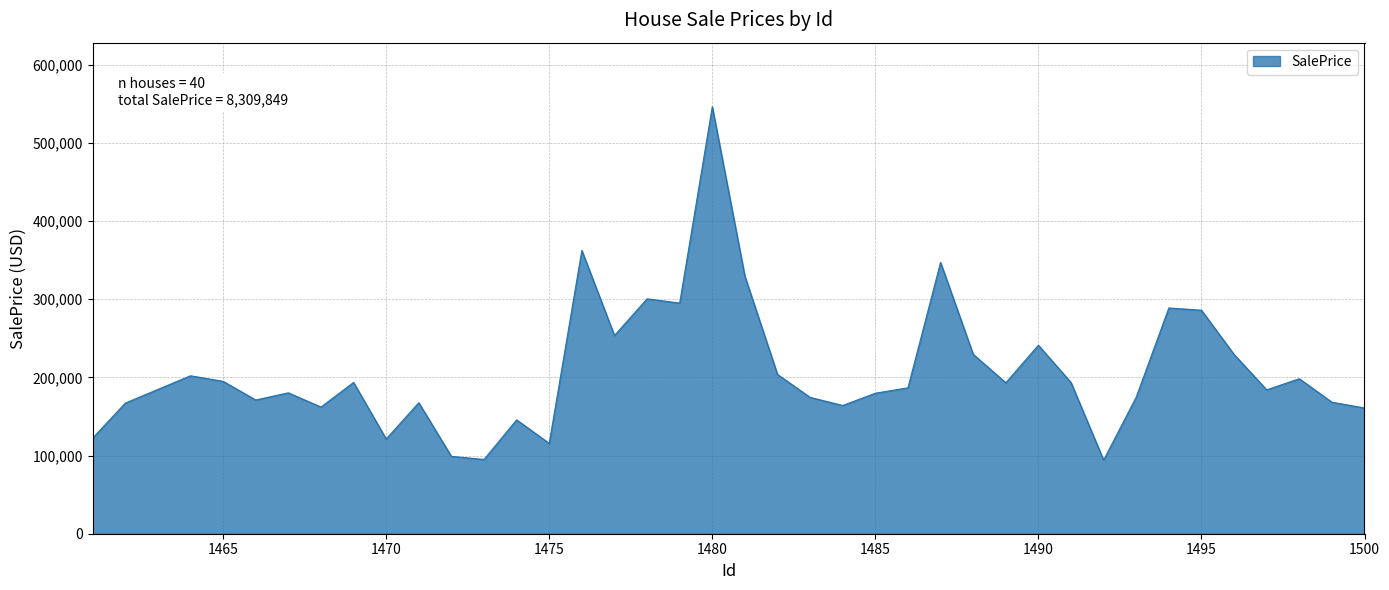

What is the minimum value shown in the chart?

94257.7